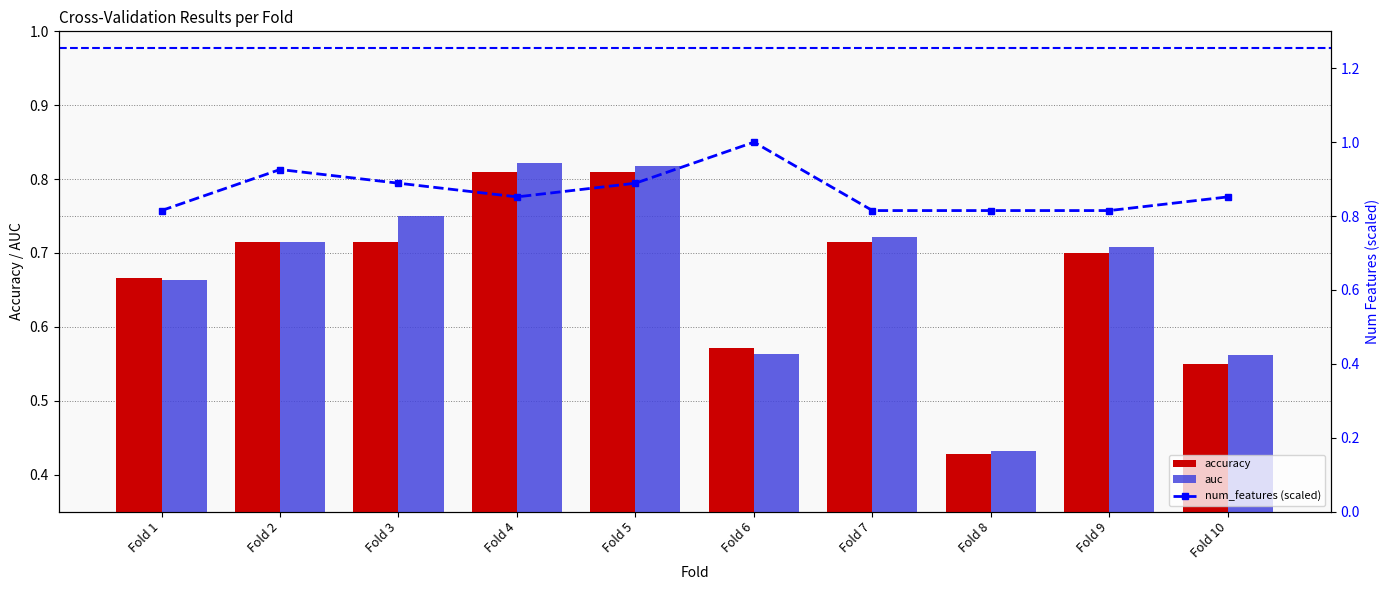

Rank the series by their maximum value, from highest to lowest.

num_features (scaled), auc, accuracy